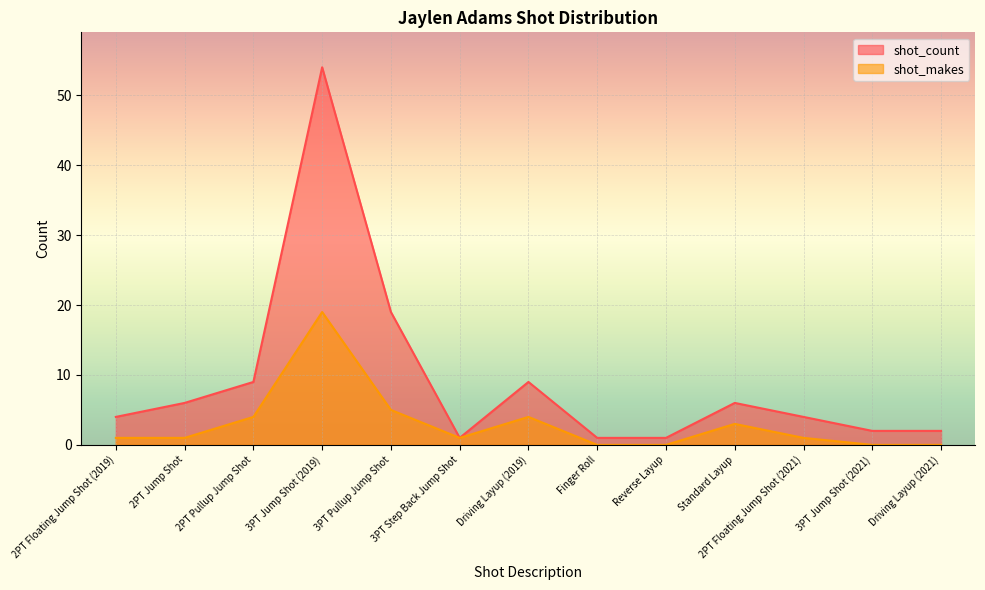

What is the average value of the shot_count series?

9